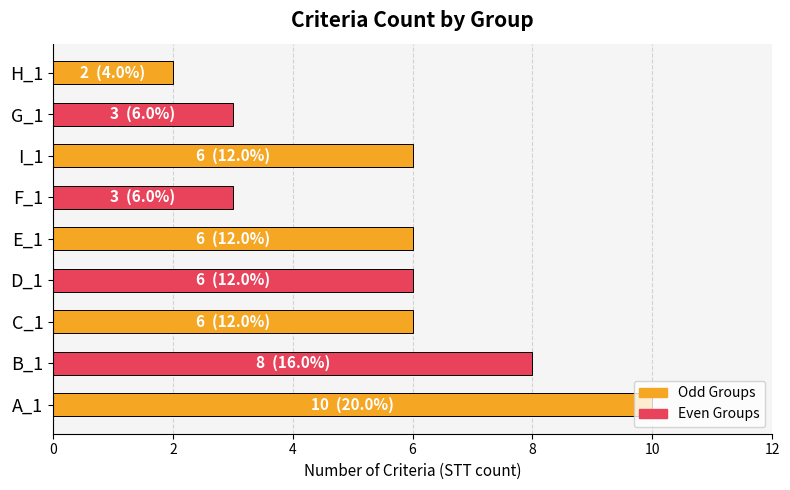

What is the minimum value shown in the chart?

2